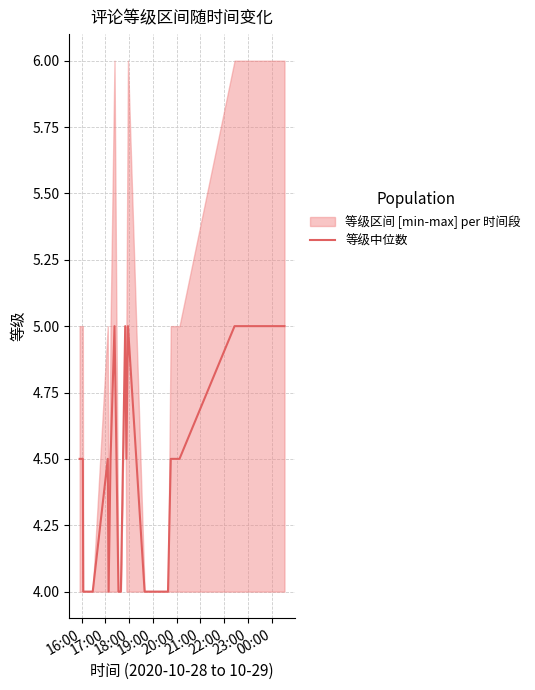

What is the maximum value for 等级中位数?

5.0